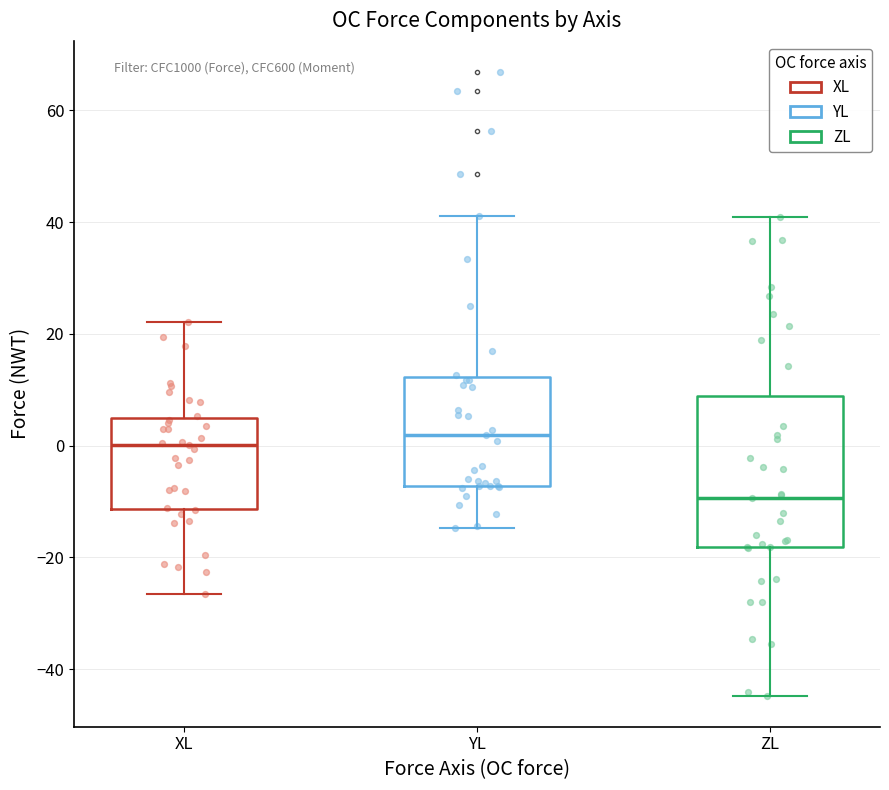

Reading left to right, transcribe this box plot: for each box, give where its median line is, the range the box spans, and where its two whiskers end, as read against the y-axis. The values are not printed on the chart, so give them approximately, as read against the axis.

XL: median 0, box -12 to 4, whiskers -26 to 22
YL: median 2, box -8 to 12, whiskers -14 to 42
ZL: median -10, box -18 to 8, whiskers -44 to 40